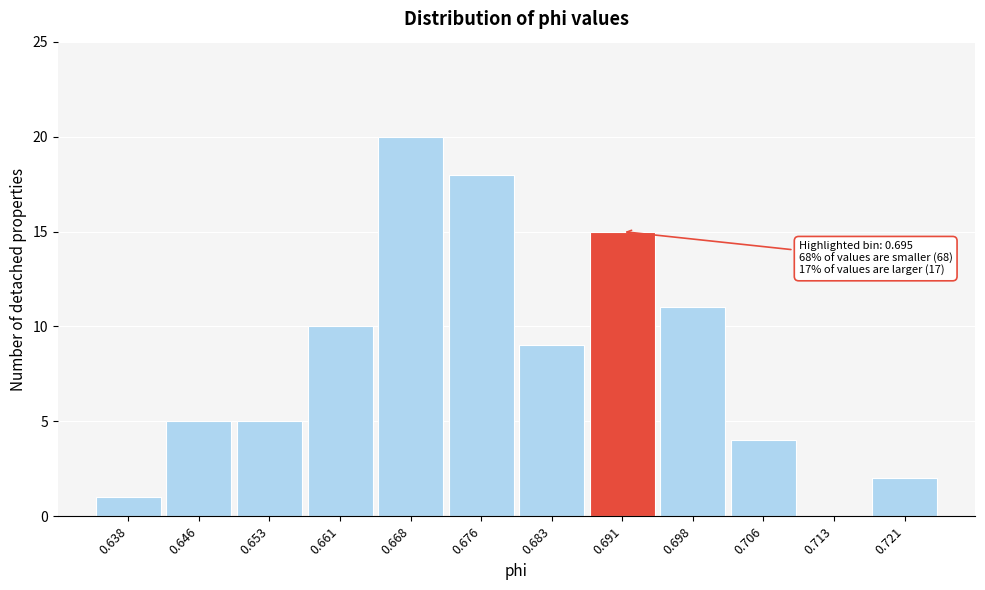

Reading right to left, transcribe all the data shown in this chart.

0.721=2	0.713=0	0.706=4	0.698=11	0.691=15	0.683=9	0.676=18	0.668=20	0.661=10	0.653=5	0.646=5	0.638=1